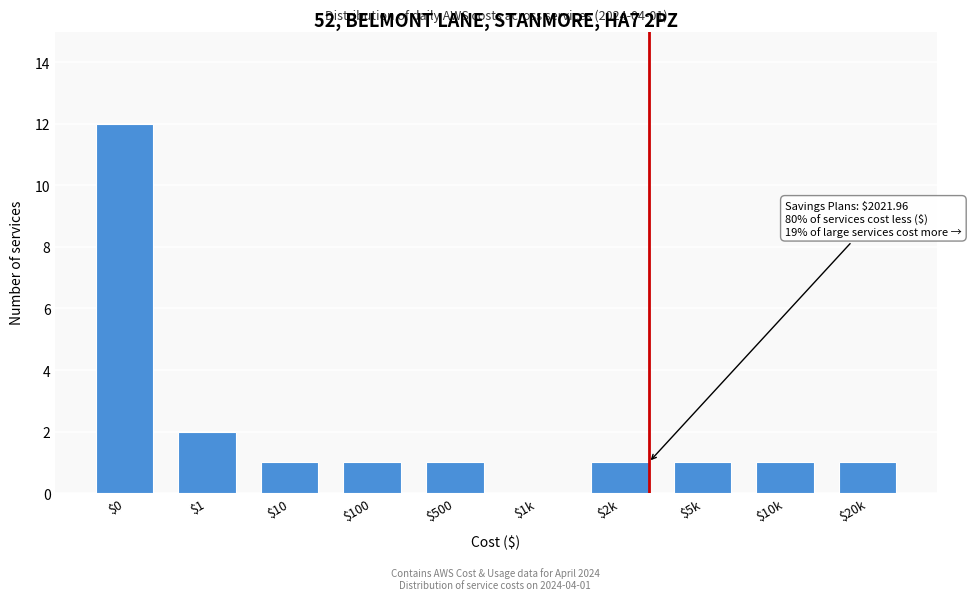

At which category does the chart reach its peak across all series?

$0